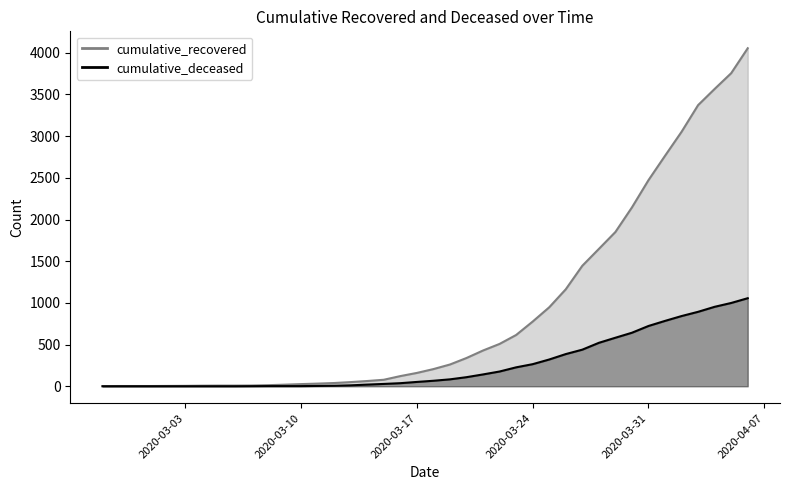

How many lines are shown in the chart?

2